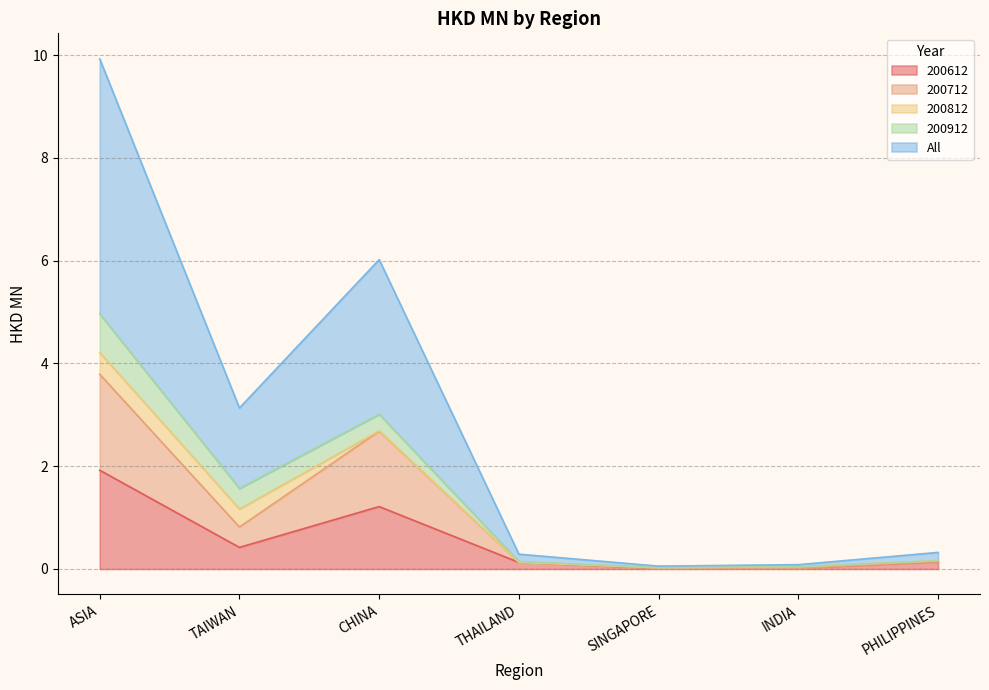

At which category does the chart reach its peak across all series?

ASIA